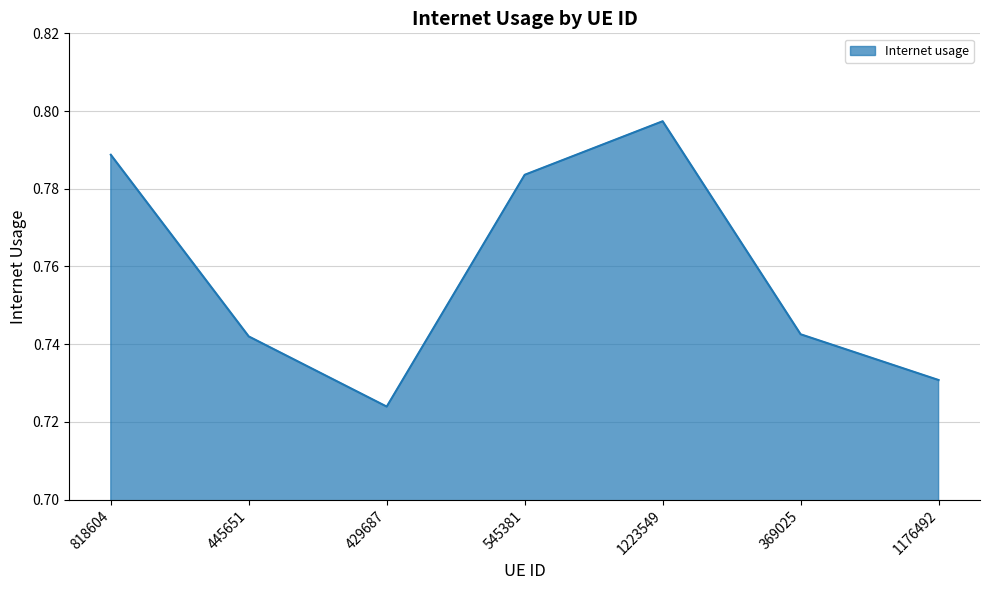

What position from the left is 369025?

6